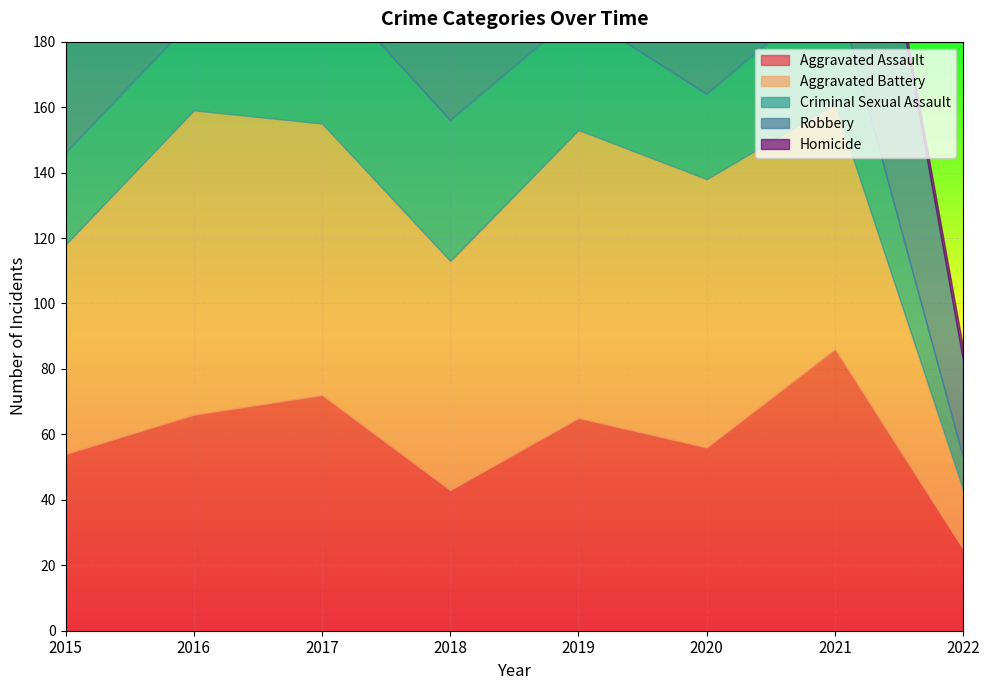

How many interior local valleys does the Robbery series have?

2